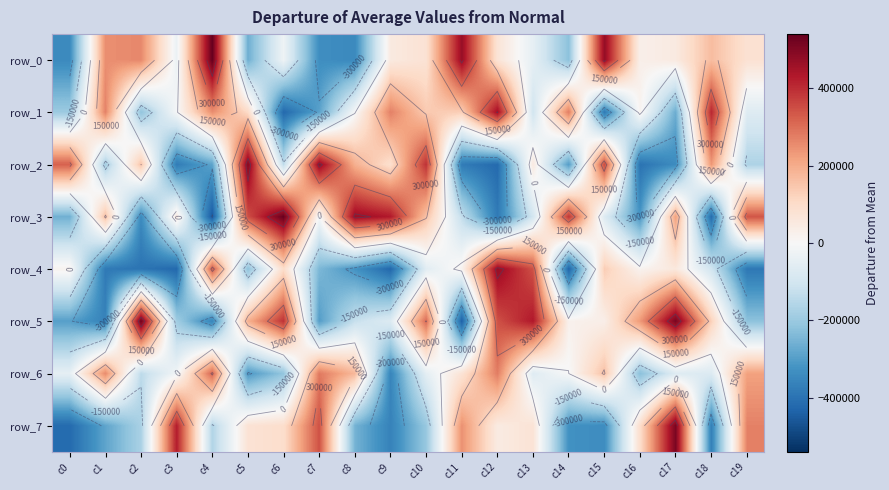

Reading left to right, what are all the values shown in this chart?

row_0: c0=-344766	c1=250018	c2=260161	c3=-32854	c4=539960	c5=-263207	c6=-23615	c7=-333274	c8=-346046	c9=50424	c10=77598	c11=468251	c12=72025	c13=-47963	c14=-222433	c15=473885	c16=29715	c17=49830	c18=167241	c19=80300
row_1: c0=-197754	c1=268699	c2=-214868	c3=-6603	c4=252094	c5=104207	c6=-421282	c7=-290438	c8=-3961	c9=271712	c10=141103	c11=132947	c12=455067	c13=-103585	c14=276962	c15=-382855	c16=16838	c17=-266881	c18=407734	c19=-69005
row_2: c0=322283	c1=-181504	c2=151751	c3=-377295	c4=-286870	c5=498627	c6=-136827	c7=474742	c8=193495	c9=88642	c10=392417	c11=-378666	c12=-418505	c13=50534	c14=-299465	c15=355715	c16=-397653	c17=-338892	c18=235144	c19=-167063
row_3: c0=-261079	c1=161762	c2=-343061	c3=51126	c4=-456818	c5=346926	c6=536021	c7=-9444	c8=465908	c9=430439	c10=156945	c11=-130527	c12=-379952	c13=-98071	c14=385517	c15=-69669	c16=-317337	c17=220810	c18=-411012	c19=338268
row_4: c0=18618	c1=-383192	c2=-396654	c3=-422188	c4=331838	c5=-219945	c6=98945	c7=-243025	c8=-320980	c9=-425241	c10=-59710	c11=17663	c12=473879	c13=343648	c14=-432128	c15=134408	c16=17109	c17=57101	c18=-103904	c19=-387532
row_5: c0=-295231	c1=-361917	c2=526834	c3=-189648	c4=-357207	c5=191919	c6=390643	c7=-299726	c8=-124394	c9=-72499	c10=304032	c11=-440944	c12=345305	c13=432125	c14=23697	c15=33536	c16=233188	c17=513869	c18=125619	c19=-219633
row_6: c0=-47647	c1=255781	c2=-141423	c3=-18019	c4=313505	c5=-310216	c6=-213844	c7=282736	c8=177510	c9=-355387	c10=-52694	c11=75793	c12=277036	c13=-67620	c14=-1423	c15=159362	c16=-225301	c17=-71891	c18=-74309	c19=219569
row_7: c0=-417461	c1=-284699	c2=-174633	c3=423147	c4=-161501	c5=76775	c6=94191	c7=343950	c8=-255232	c9=-361551	c10=-204321	c11=245468	c12=46075	c13=73962	c14=-327256	c15=-337627	c16=95088	c17=512169	c18=-369379	c19=270296